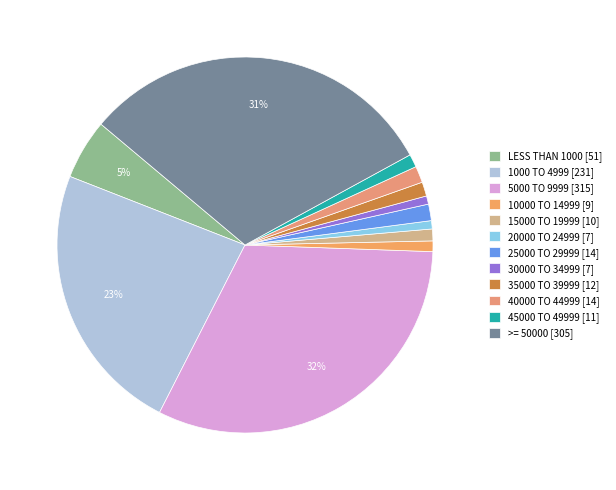

True or false: 40000 TO 44999 accounts for 1% of the total.

True